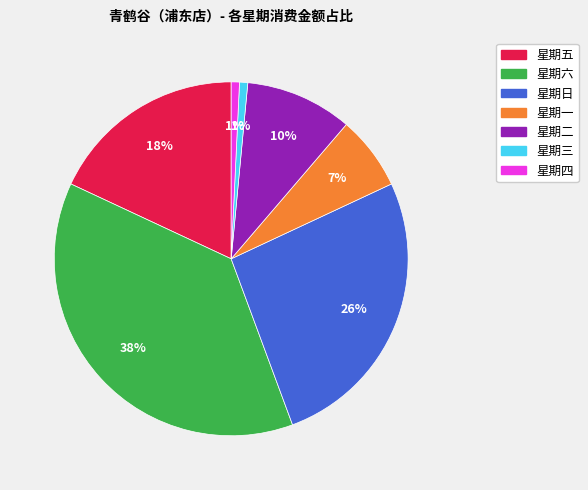

Which has a higher value, 星期二 or 星期日?

星期日